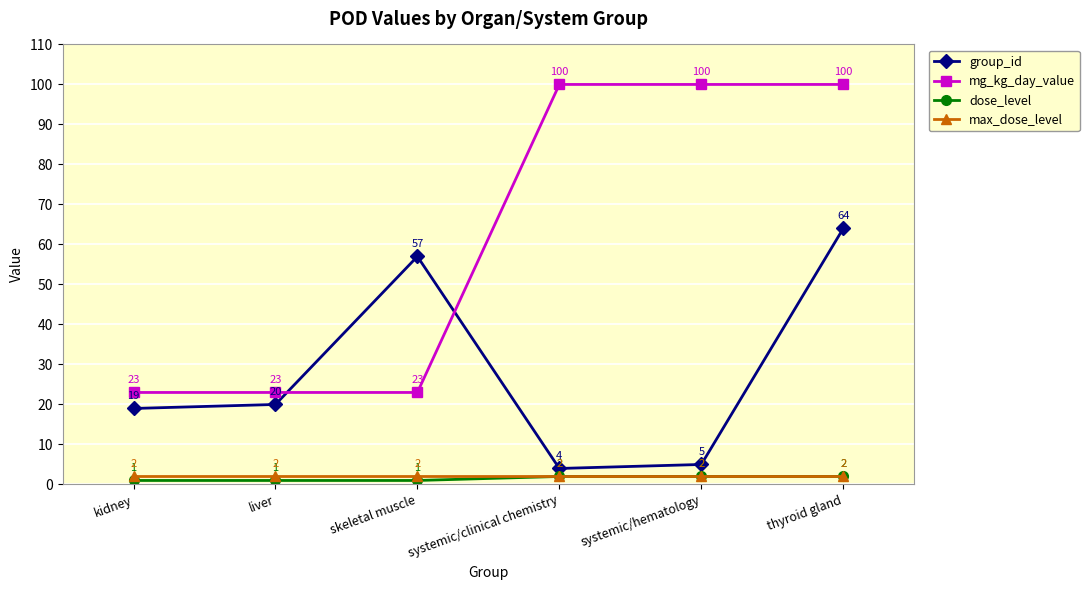

Where is group_id nearest to the value 34?

liver